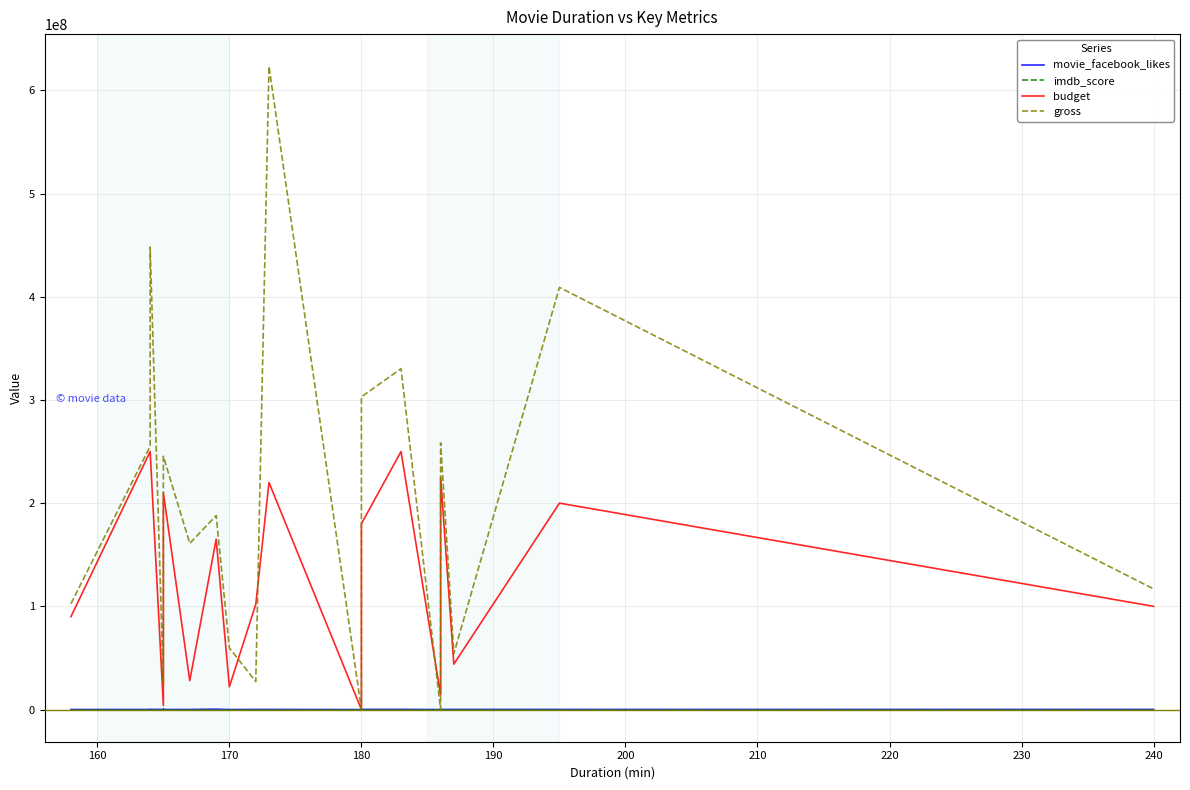

What is the sum of all gross values?

4393348679.0